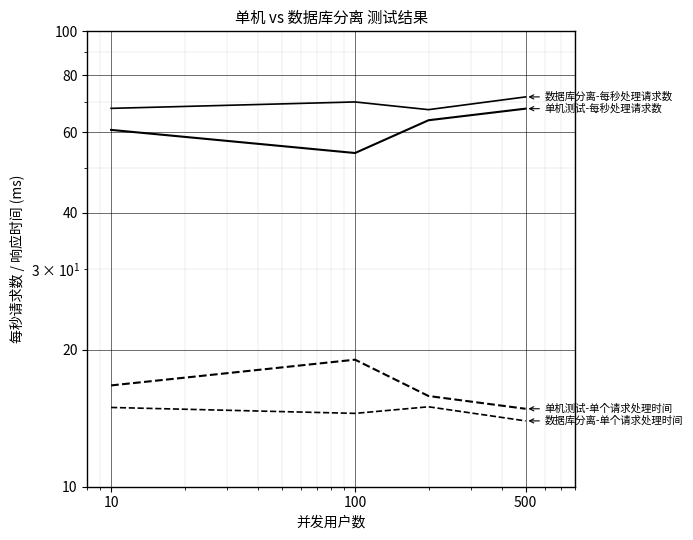

True or false: 数据库分离-每秒处理请求数 has more than 0 points higher than both neighbors.

True